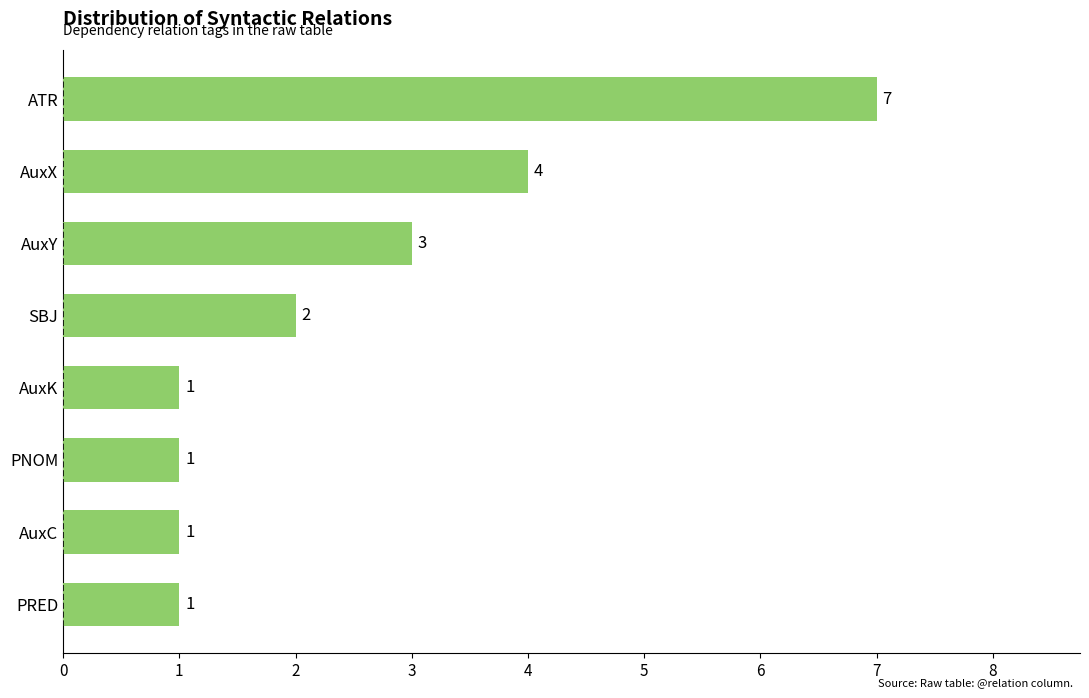

What is the difference between the maximum and minimum values?

6